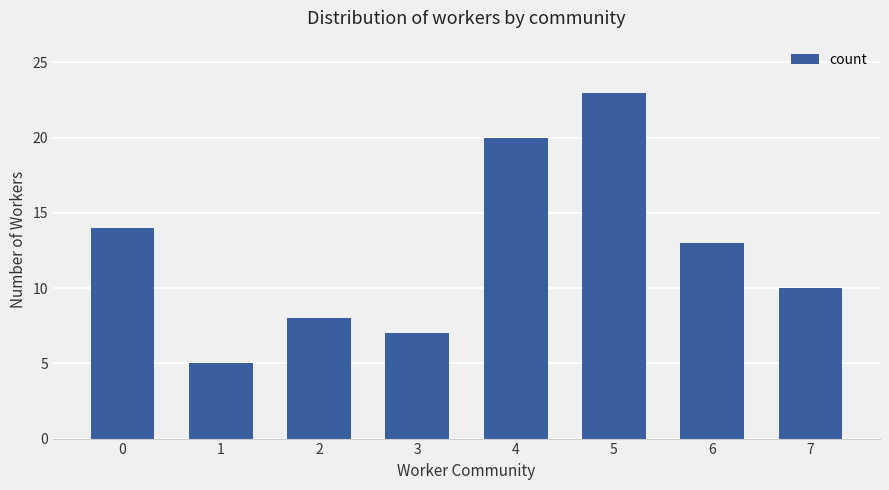

What is the sum of all values?

100